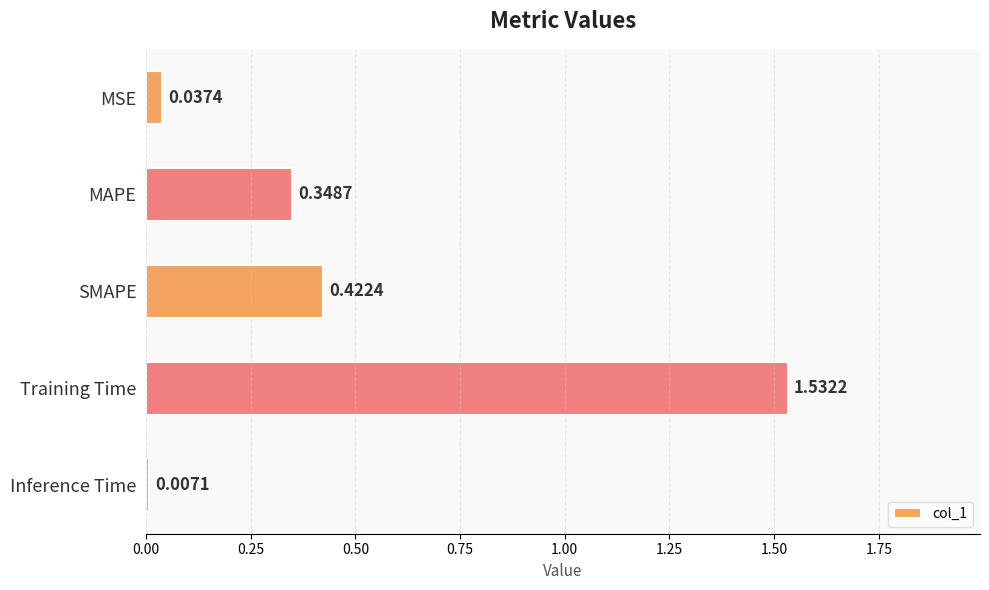

Are the bars grouped side by side (vs. stacked)?

No